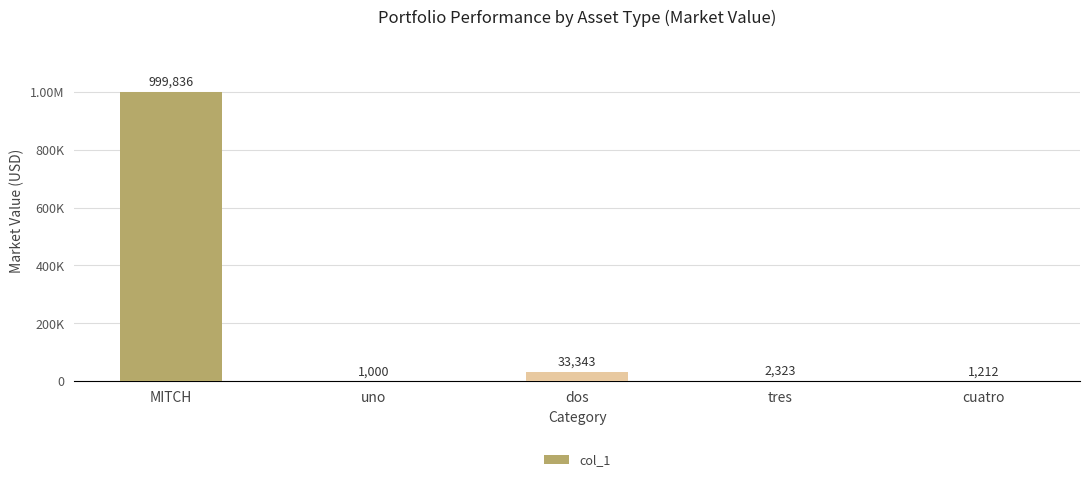

What is the smallest value displayed?

1000